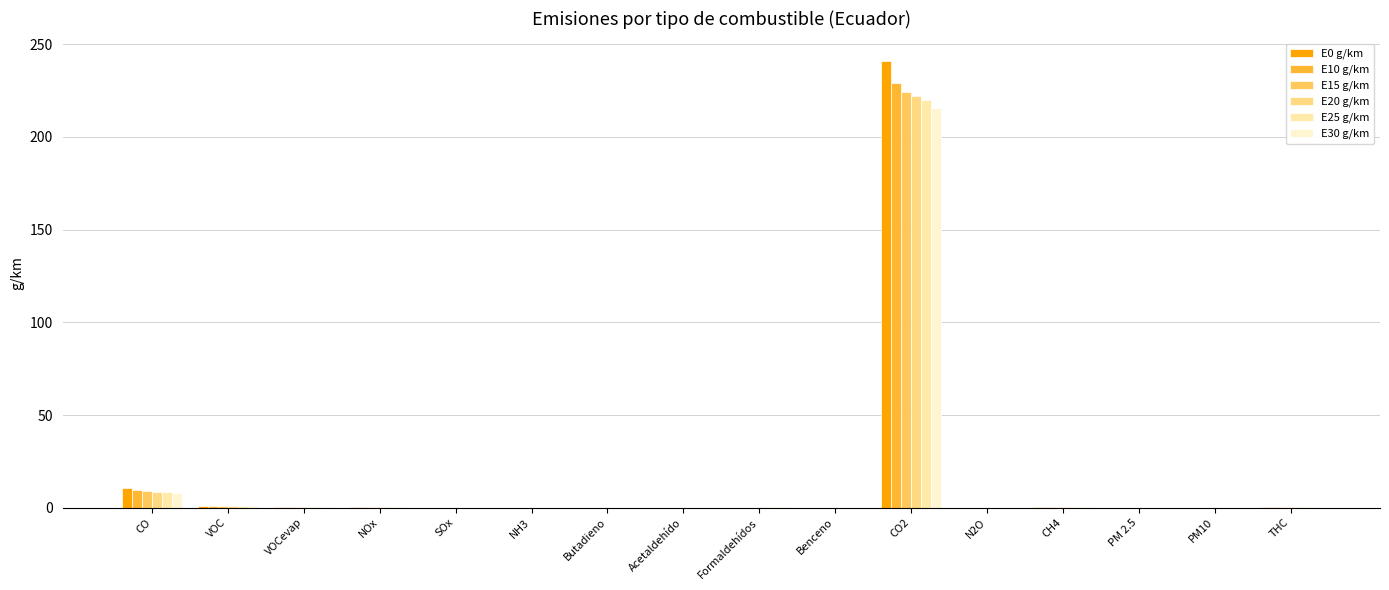

How many series are shown in this chart?

6